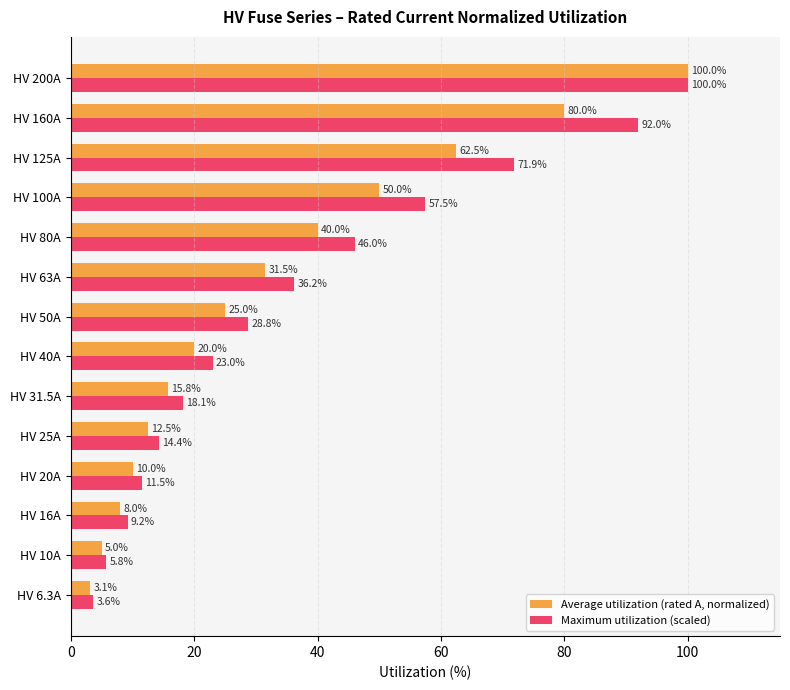

Rank the series at HV 160A from highest to lowest value.

Maximum utilization (scaled), Average utilization (rated A, normalized)